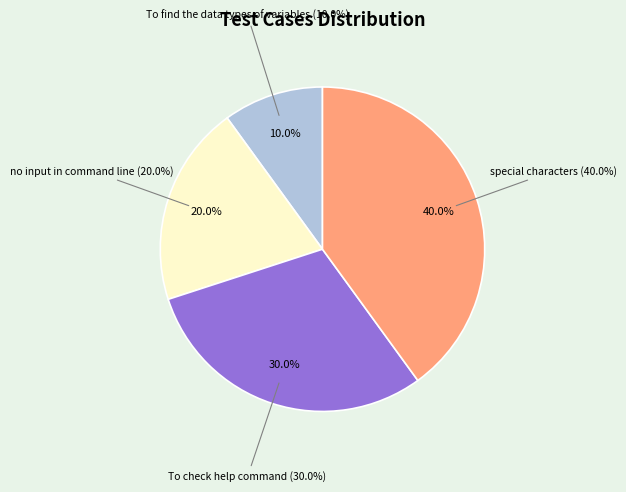

Rank the categories by value from lowest to highest.

To find the data types of variables, no input in command line, To check help command, special characters